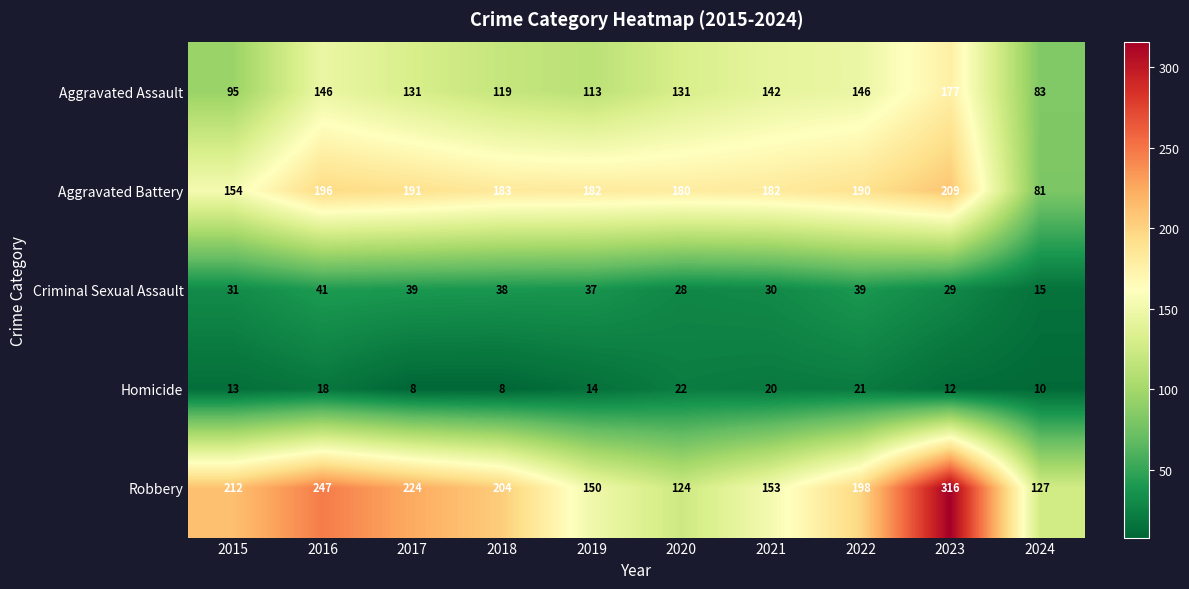

The Aggravated Assault series shows 225 at 2017. True or false?

False